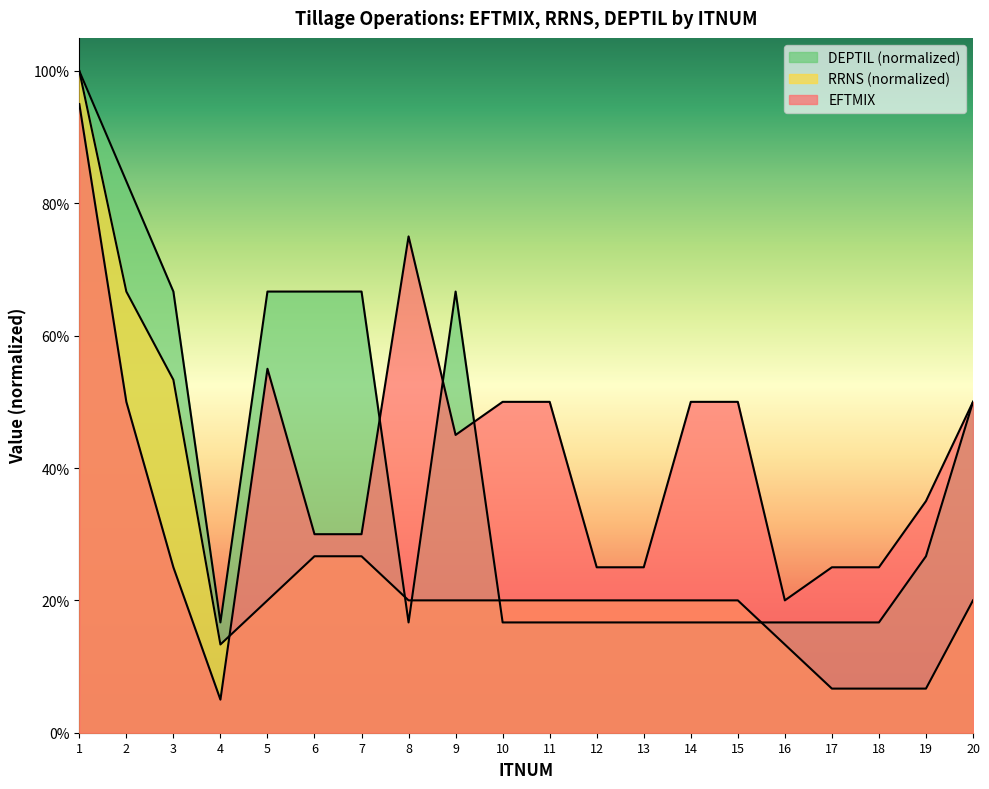

What are all the series names shown in the legend?

EFTMIX, RRNS, DEPTIL